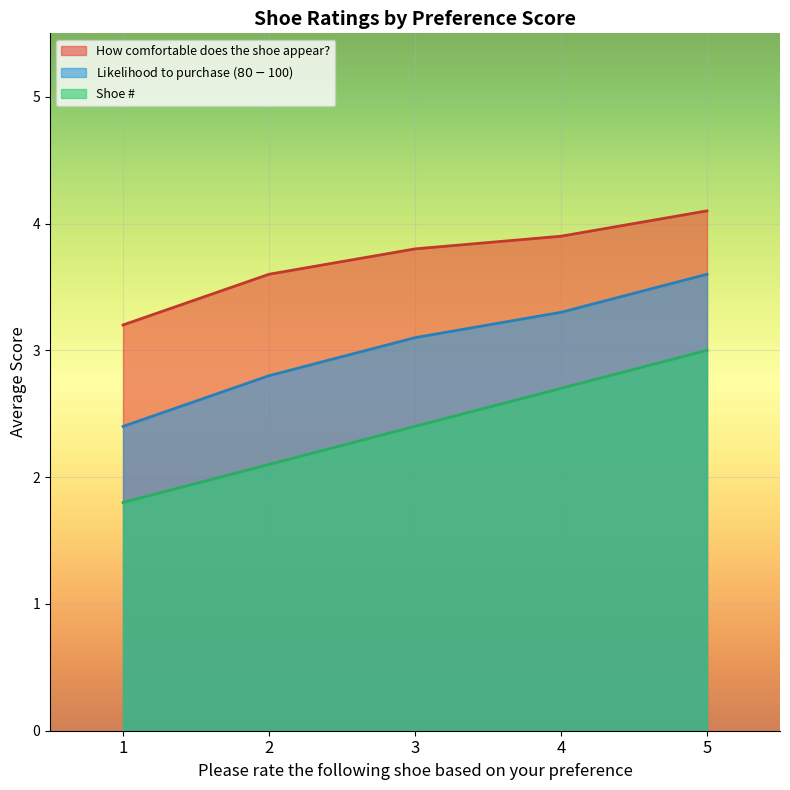

Does the chart display data point markers on the line(s)?

No